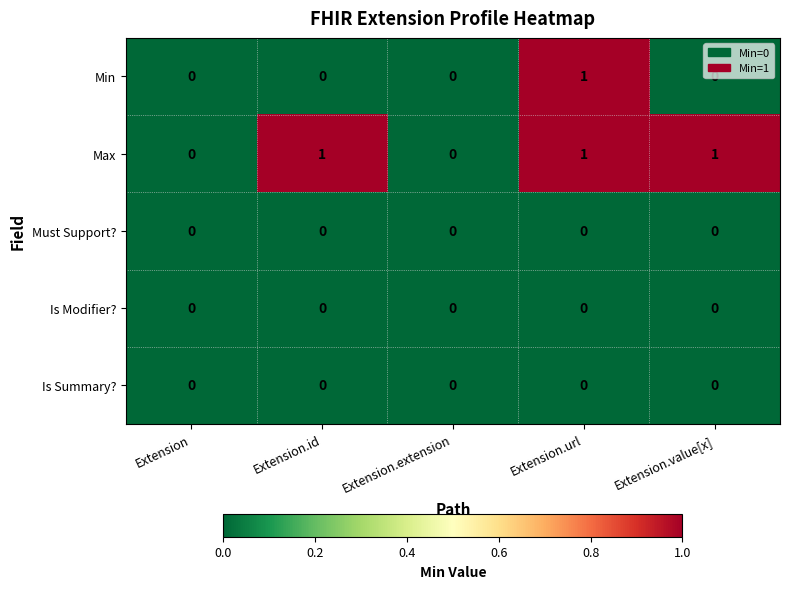

Between Extension and Extension.value[x], which series saw the biggest shift?

Max